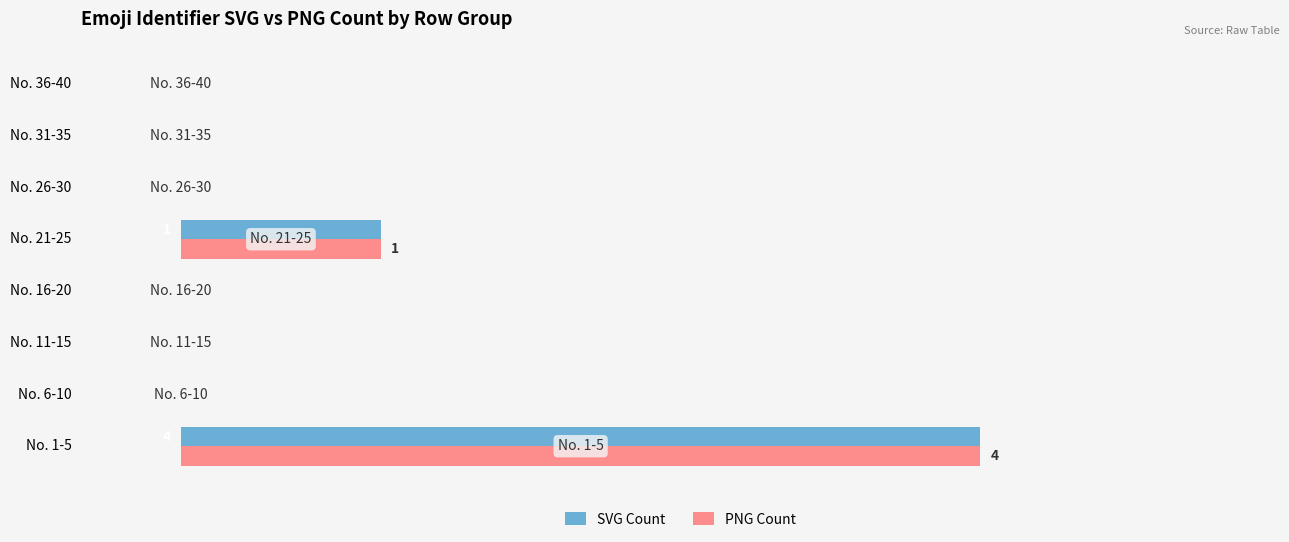

What is the value of the PNG Count bar at the 1st from the left?

4